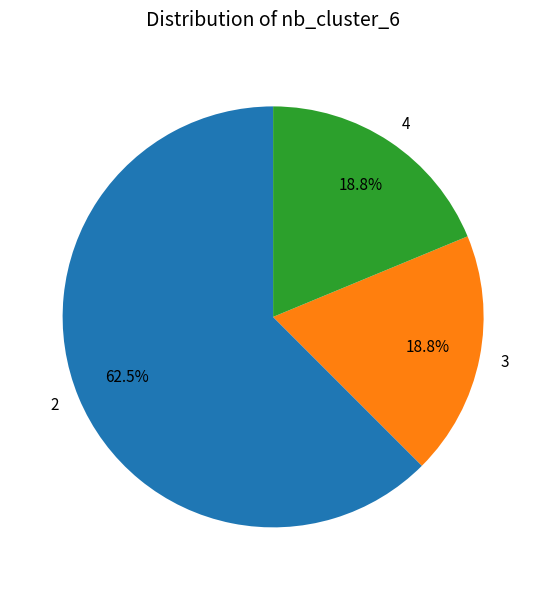

Which has a higher value, 4 or 2?

2